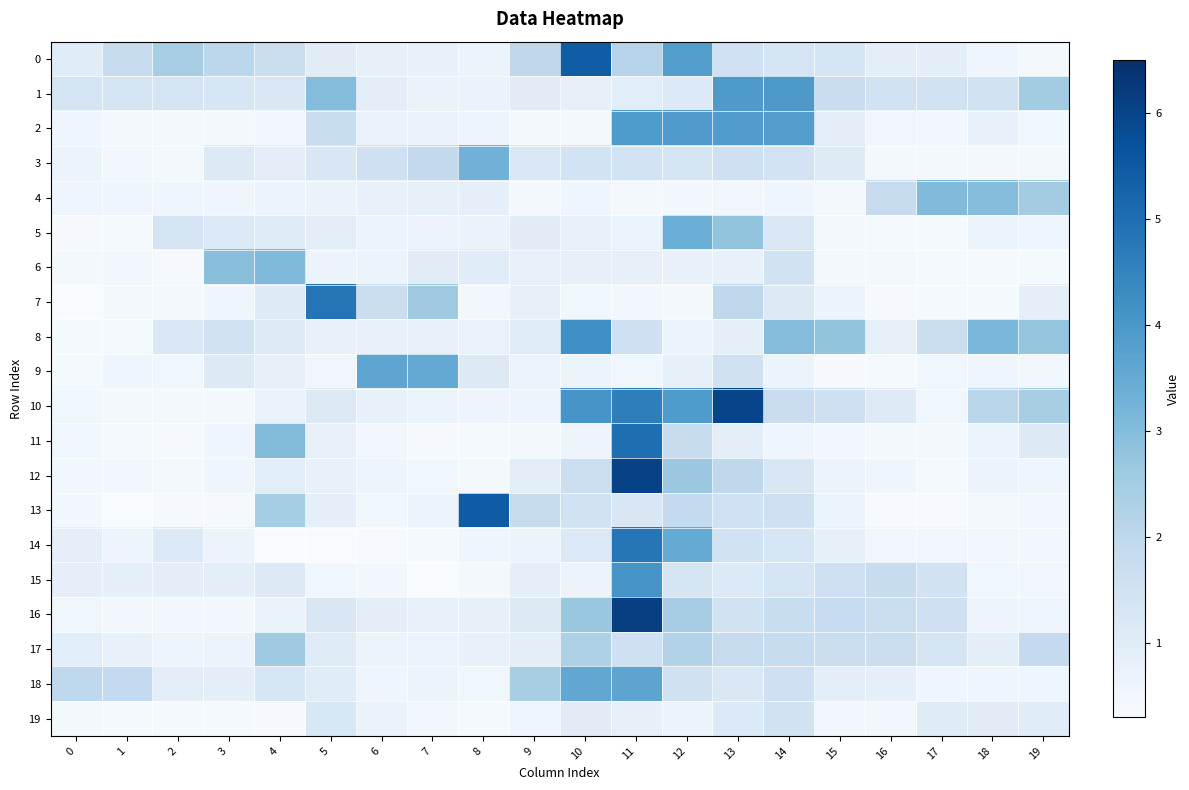

List the series in order of their peak value, highest first.

16, 12, 10, 13, 0, 11, 7, 14, 8, 15, 1, 2, 18, 9, 5, 3, 6, 4, 17, 19